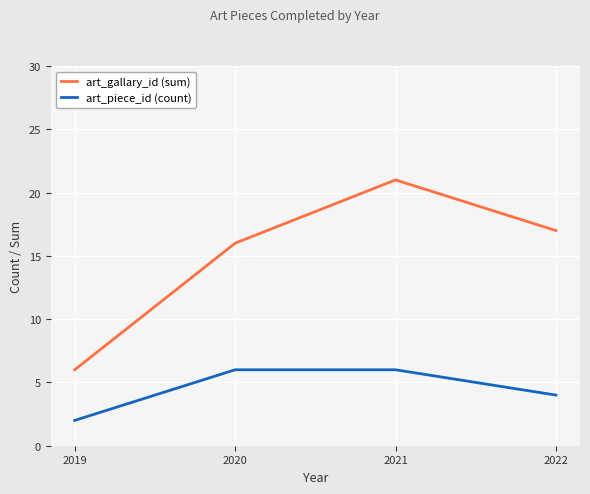

At which category is the sum across all series the highest?

2021